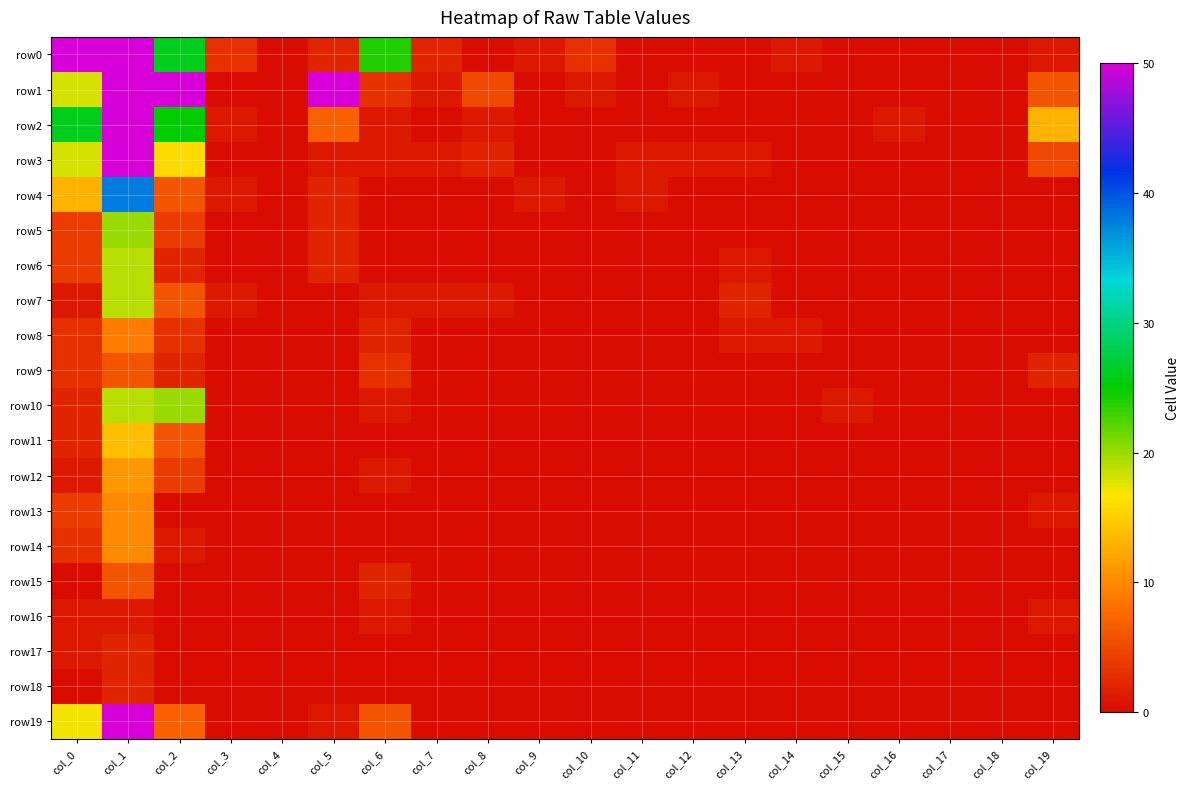

Reading left to right, list all the values displayed in this chart.

row0: col_0=63	col_1=2978	col_2=26	col_3=3	col_4=0	col_5=2	col_6=24	col_7=2	col_8=0	col_9=1	col_10=3	col_11=0	col_12=0	col_13=0	col_14=1	col_15=0	col_16=0	col_17=0	col_18=0	col_19=1
row1: col_0=18	col_1=307	col_2=160	col_3=0	col_4=0	col_5=50	col_6=3	col_7=1	col_8=5	col_9=0	col_10=1	col_11=0	col_12=1	col_13=0	col_14=0	col_15=0	col_16=0	col_17=0	col_18=0	col_19=6
row2: col_0=26	col_1=145	col_2=25	col_3=1	col_4=0	col_5=7	col_6=1	col_7=0	col_8=1	col_9=0	col_10=0	col_11=0	col_12=0	col_13=0	col_14=0	col_15=0	col_16=1	col_17=0	col_18=0	col_19=13
row3: col_0=18	col_1=210	col_2=16	col_3=0	col_4=0	col_5=1	col_6=1	col_7=1	col_8=2	col_9=0	col_10=0	col_11=1	col_12=1	col_13=1	col_14=0	col_15=0	col_16=0	col_17=0	col_18=0	col_19=5
row4: col_0=13	col_1=38	col_2=6	col_3=1	col_4=0	col_5=2	col_6=0	col_7=0	col_8=0	col_9=1	col_10=0	col_11=1	col_12=0	col_13=0	col_14=0	col_15=0	col_16=0	col_17=0	col_18=0	col_19=0
row5: col_0=4	col_1=20	col_2=4	col_3=0	col_4=0	col_5=2	col_6=0	col_7=0	col_8=0	col_9=0	col_10=0	col_11=0	col_12=0	col_13=0	col_14=0	col_15=0	col_16=0	col_17=0	col_18=0	col_19=0
row6: col_0=4	col_1=19	col_2=2	col_3=0	col_4=0	col_5=2	col_6=0	col_7=0	col_8=0	col_9=0	col_10=0	col_11=0	col_12=0	col_13=1	col_14=0	col_15=0	col_16=0	col_17=0	col_18=0	col_19=0
row7: col_0=1	col_1=19	col_2=6	col_3=1	col_4=0	col_5=0	col_6=1	col_7=1	col_8=1	col_9=0	col_10=0	col_11=0	col_12=0	col_13=2	col_14=0	col_15=0	col_16=0	col_17=0	col_18=0	col_19=0
row8: col_0=3	col_1=9	col_2=3	col_3=0	col_4=0	col_5=0	col_6=2	col_7=0	col_8=0	col_9=0	col_10=0	col_11=0	col_12=0	col_13=1	col_14=1	col_15=0	col_16=0	col_17=0	col_18=0	col_19=0
row9: col_0=3	col_1=6	col_2=2	col_3=0	col_4=0	col_5=0	col_6=3	col_7=0	col_8=0	col_9=0	col_10=0	col_11=0	col_12=0	col_13=0	col_14=0	col_15=0	col_16=0	col_17=0	col_18=0	col_19=2
row10: col_0=2	col_1=19	col_2=20	col_3=0	col_4=0	col_5=0	col_6=1	col_7=0	col_8=0	col_9=0	col_10=0	col_11=0	col_12=0	col_13=0	col_14=0	col_15=1	col_16=0	col_17=0	col_18=0	col_19=0
row11: col_0=2	col_1=14	col_2=6	col_3=0	col_4=0	col_5=0	col_6=0	col_7=0	col_8=0	col_9=0	col_10=0	col_11=0	col_12=0	col_13=0	col_14=0	col_15=0	col_16=0	col_17=0	col_18=0	col_19=0
row12: col_0=1	col_1=11	col_2=4	col_3=0	col_4=0	col_5=0	col_6=1	col_7=0	col_8=0	col_9=0	col_10=0	col_11=0	col_12=0	col_13=0	col_14=0	col_15=0	col_16=0	col_17=0	col_18=0	col_19=0
row13: col_0=4	col_1=10	col_2=0	col_3=0	col_4=0	col_5=0	col_6=0	col_7=0	col_8=0	col_9=0	col_10=0	col_11=0	col_12=0	col_13=0	col_14=0	col_15=0	col_16=0	col_17=0	col_18=0	col_19=1
row14: col_0=3	col_1=10	col_2=1	col_3=0	col_4=0	col_5=0	col_6=0	col_7=0	col_8=0	col_9=0	col_10=0	col_11=0	col_12=0	col_13=0	col_14=0	col_15=0	col_16=0	col_17=0	col_18=0	col_19=0
row15: col_0=0	col_1=6	col_2=0	col_3=0	col_4=0	col_5=0	col_6=2	col_7=0	col_8=0	col_9=0	col_10=0	col_11=0	col_12=0	col_13=0	col_14=0	col_15=0	col_16=0	col_17=0	col_18=0	col_19=0
row16: col_0=1	col_1=1	col_2=0	col_3=0	col_4=0	col_5=0	col_6=1	col_7=0	col_8=0	col_9=0	col_10=0	col_11=0	col_12=0	col_13=0	col_14=0	col_15=0	col_16=0	col_17=0	col_18=0	col_19=1
row17: col_0=1	col_1=2	col_2=0	col_3=0	col_4=0	col_5=0	col_6=0	col_7=0	col_8=0	col_9=0	col_10=0	col_11=0	col_12=0	col_13=0	col_14=0	col_15=0	col_16=0	col_17=0	col_18=0	col_19=0
row18: col_0=0	col_1=2	col_2=0	col_3=0	col_4=0	col_5=0	col_6=0	col_7=0	col_8=0	col_9=0	col_10=0	col_11=0	col_12=0	col_13=0	col_14=0	col_15=0	col_16=0	col_17=0	col_18=0	col_19=0
row19: col_0=17	col_1=75	col_2=7	col_3=0	col_4=0	col_5=1	col_6=6	col_7=0	col_8=0	col_9=0	col_10=0	col_11=0	col_12=0	col_13=0	col_14=0	col_15=0	col_16=0	col_17=0	col_18=0	col_19=0